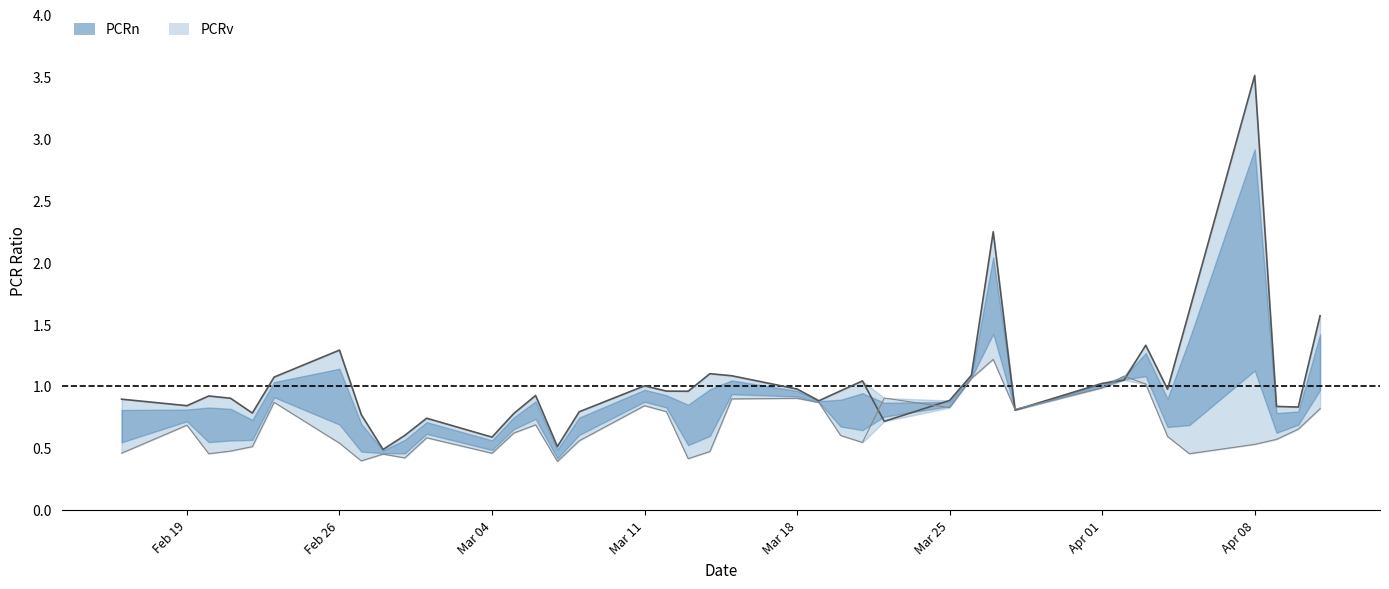

At which label does PCRn reach its peak?

Apr 08